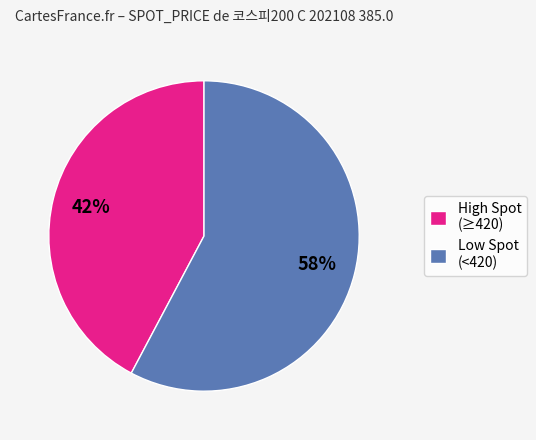

What is the largest slice in the pie chart?

Low Spot (<420)